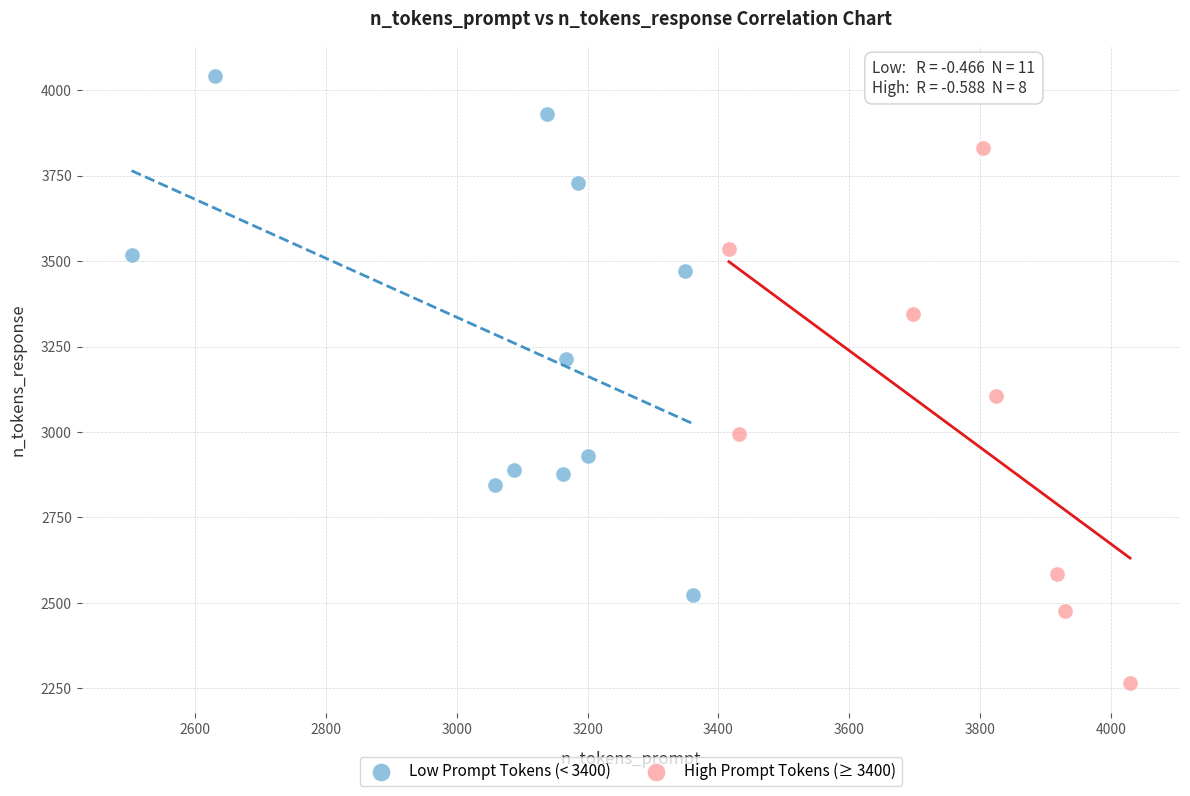

Which series reaches the maximum Y coordinate?

Low Prompt Tokens (< 3400)